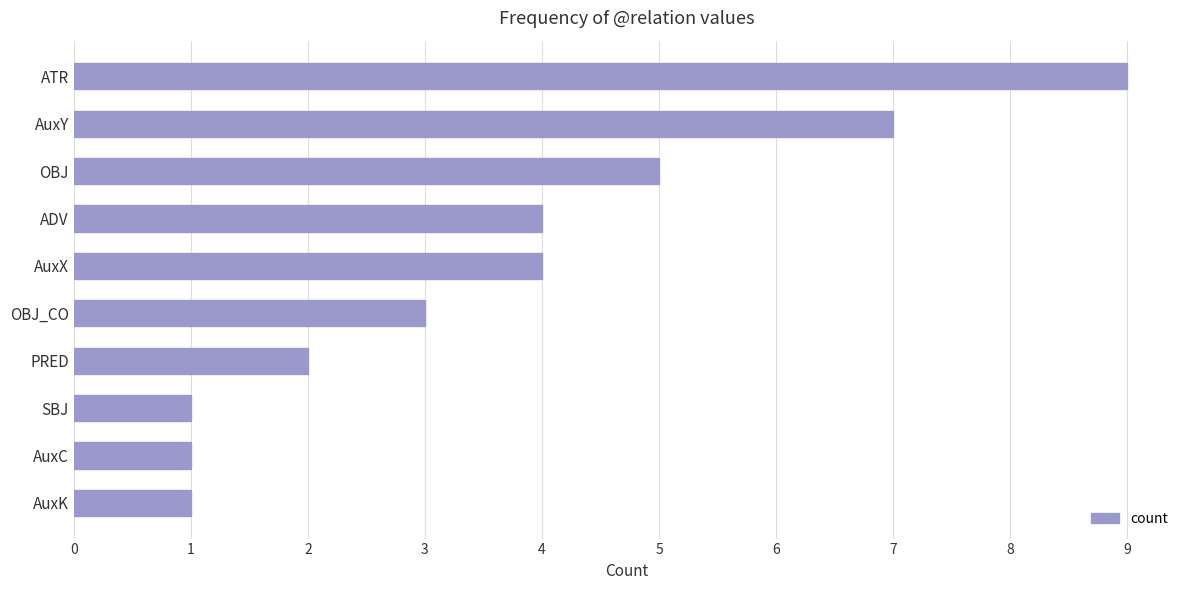

Is it true that the value at OBJ_CO is 3?

True